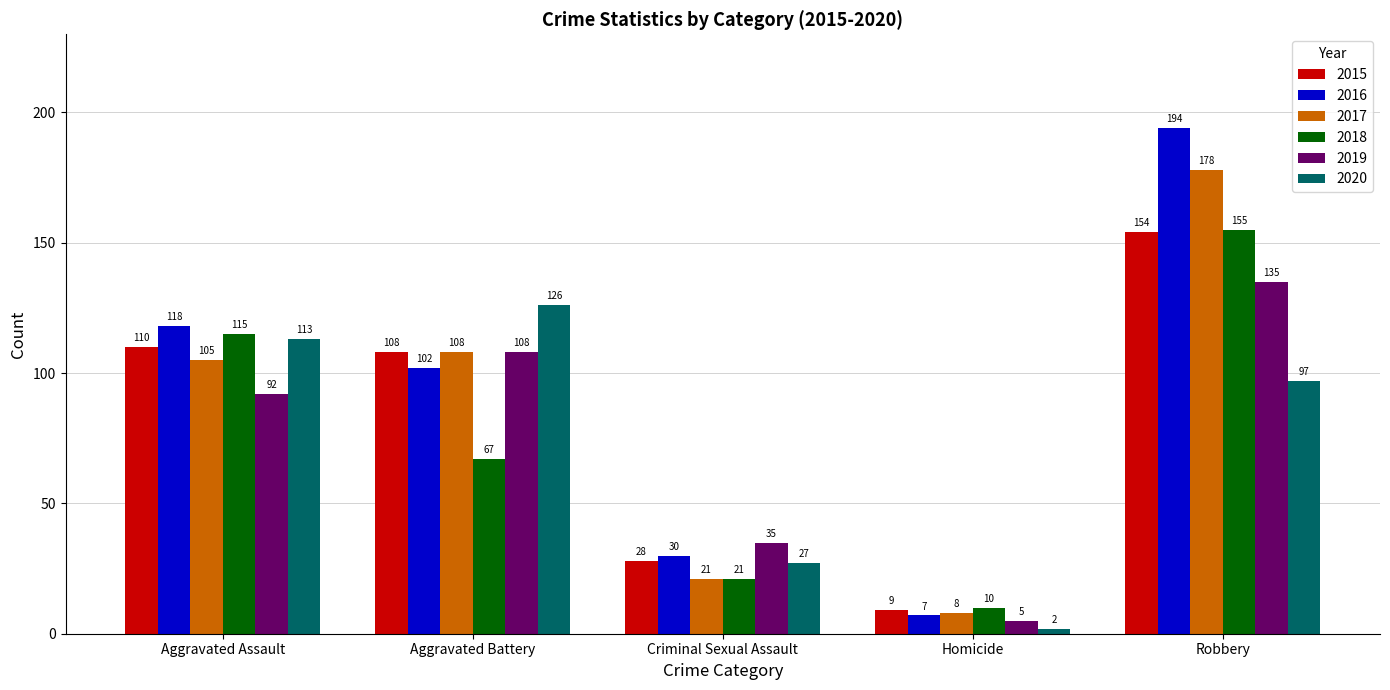

Rank the series by their maximum value, from highest to lowest.

2016, 2017, 2018, 2015, 2019, 2020